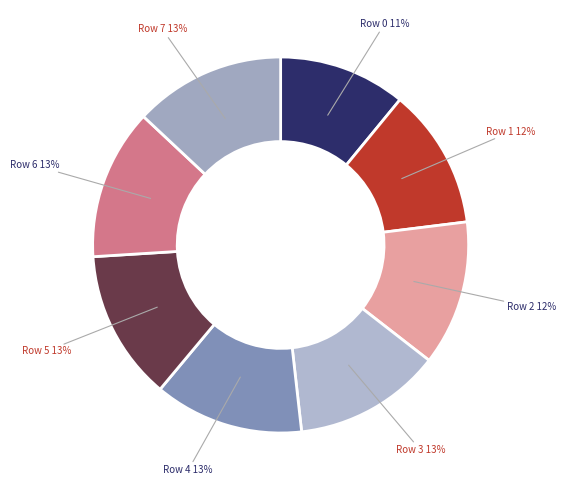

How many slices are in this pie chart?

8